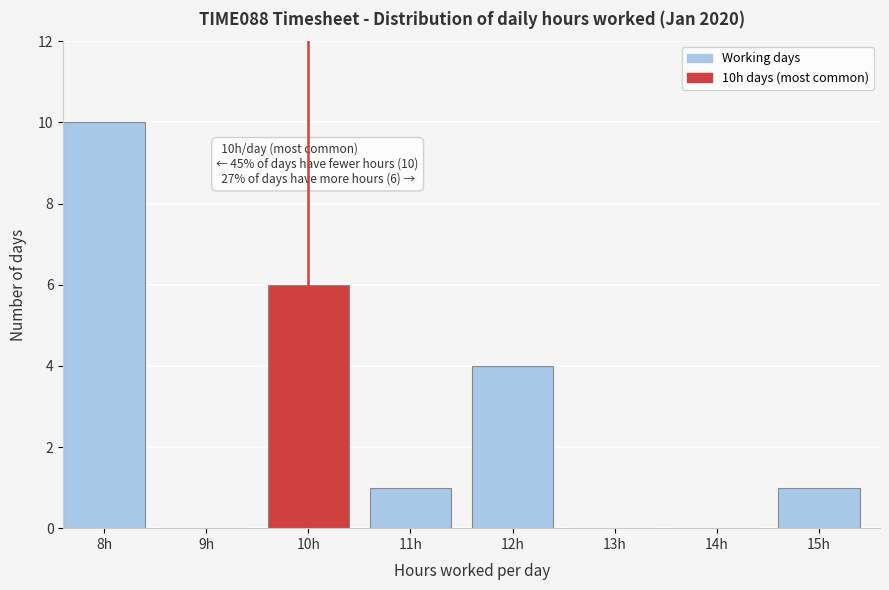

Reading left to right, transcribe all the data shown in this chart.

8h=10	9h=0	10h=6	11h=1	12h=4	13h=0	14h=0	15h=1